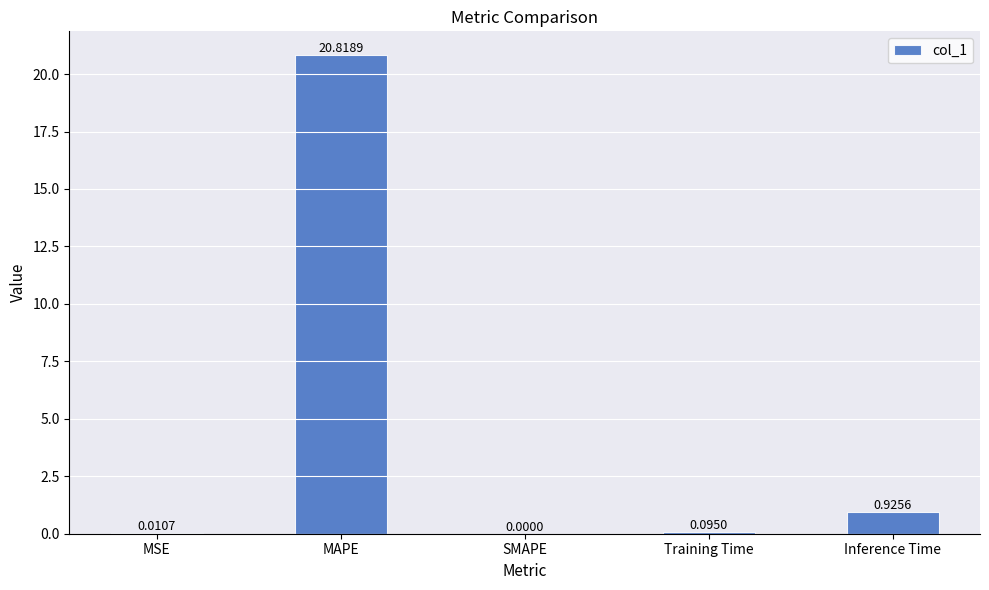

How many positive values are there?

4